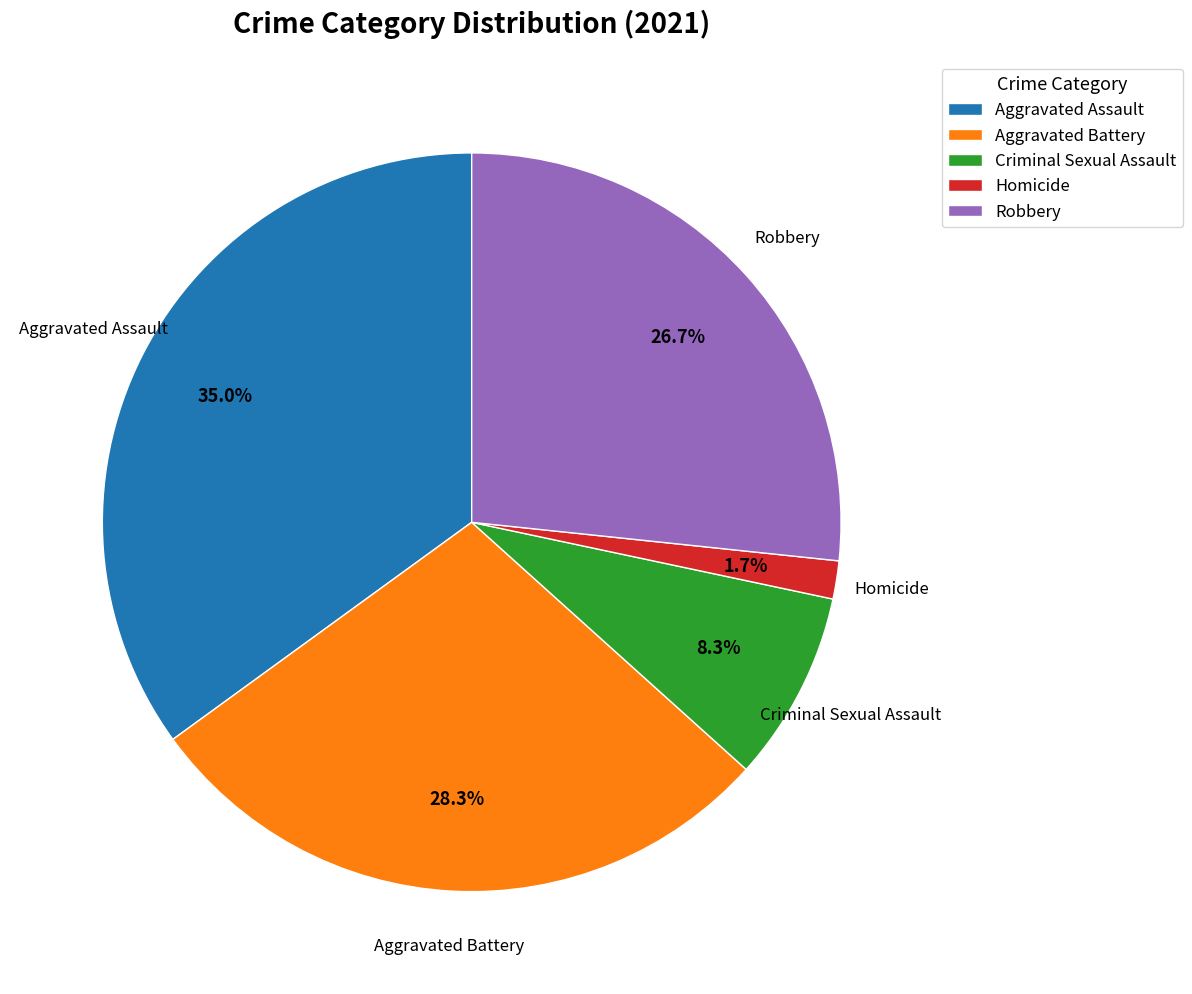

To the nearest percent, what is the difference between the largest and smallest slice percentages?

33%